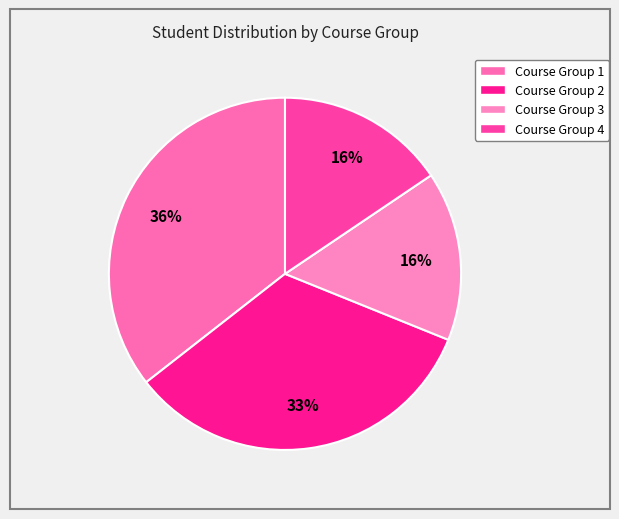

Is it true that Course Group 3 is 16% of the pie?

True